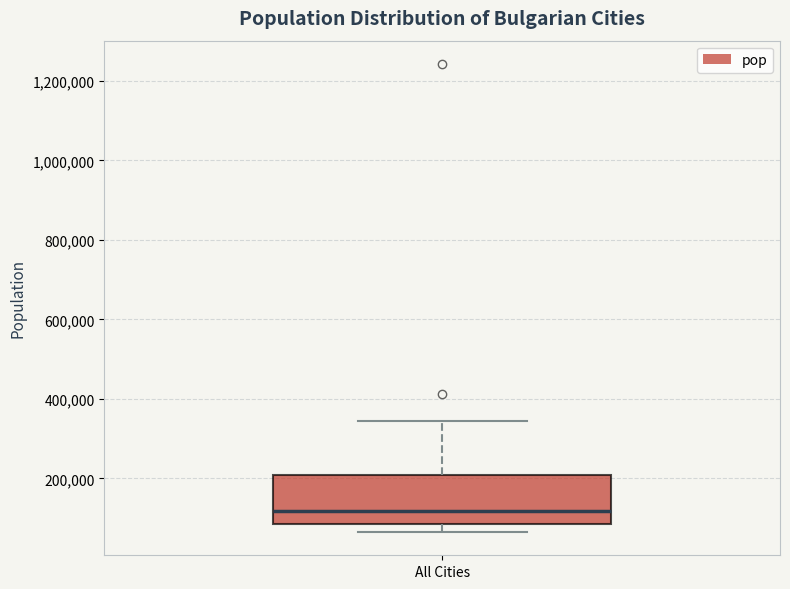

Transcribe this box plot: give where the median line is, the range the box spans, and where the two whiskers end, as read against the y-axis. The values are not printed on the chart, so give them approximately, as read against the axis.

median 120000, box 80000 to 200000, whiskers 60000 to 340000